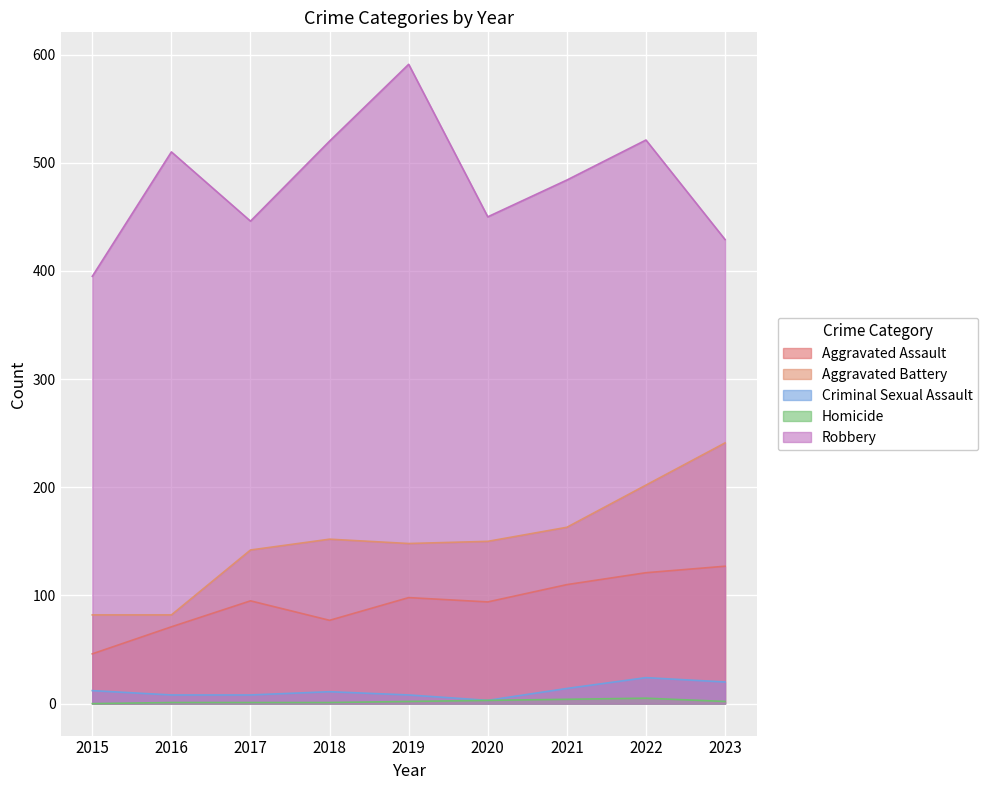

True or false: Aggravated Battery and Aggravated Assault cross at least once.

False